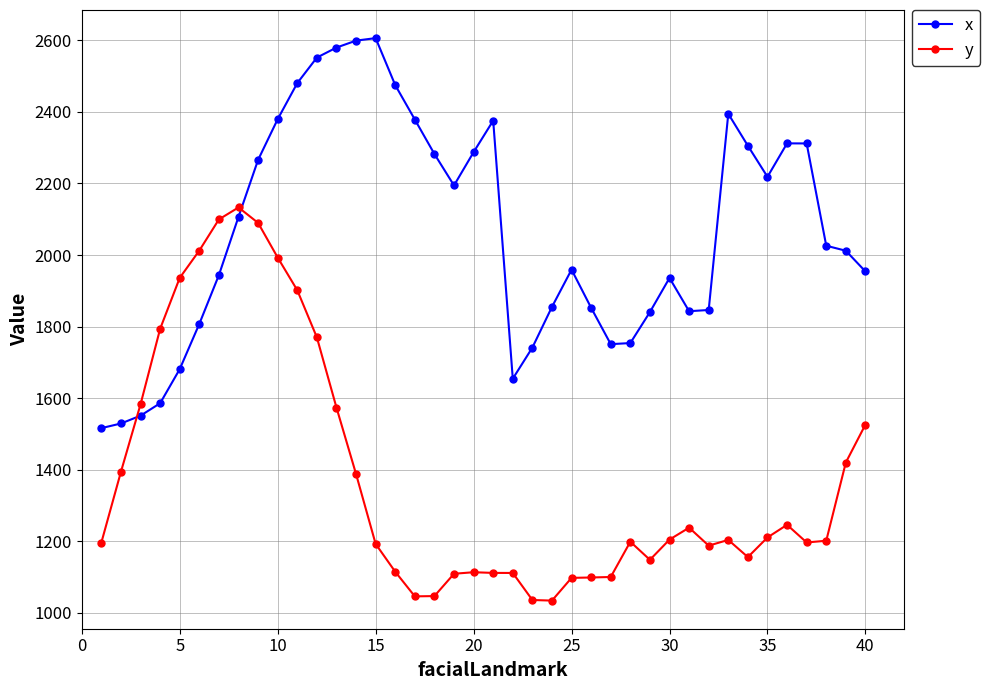

Which series ends up on top after the final intersection of y and x?

x